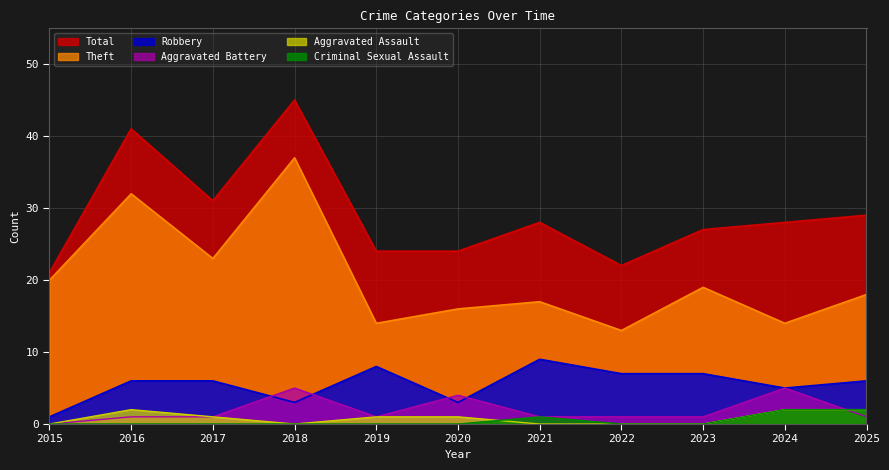

How many Criminal Sexual Assault values are between 0 and 1?

9